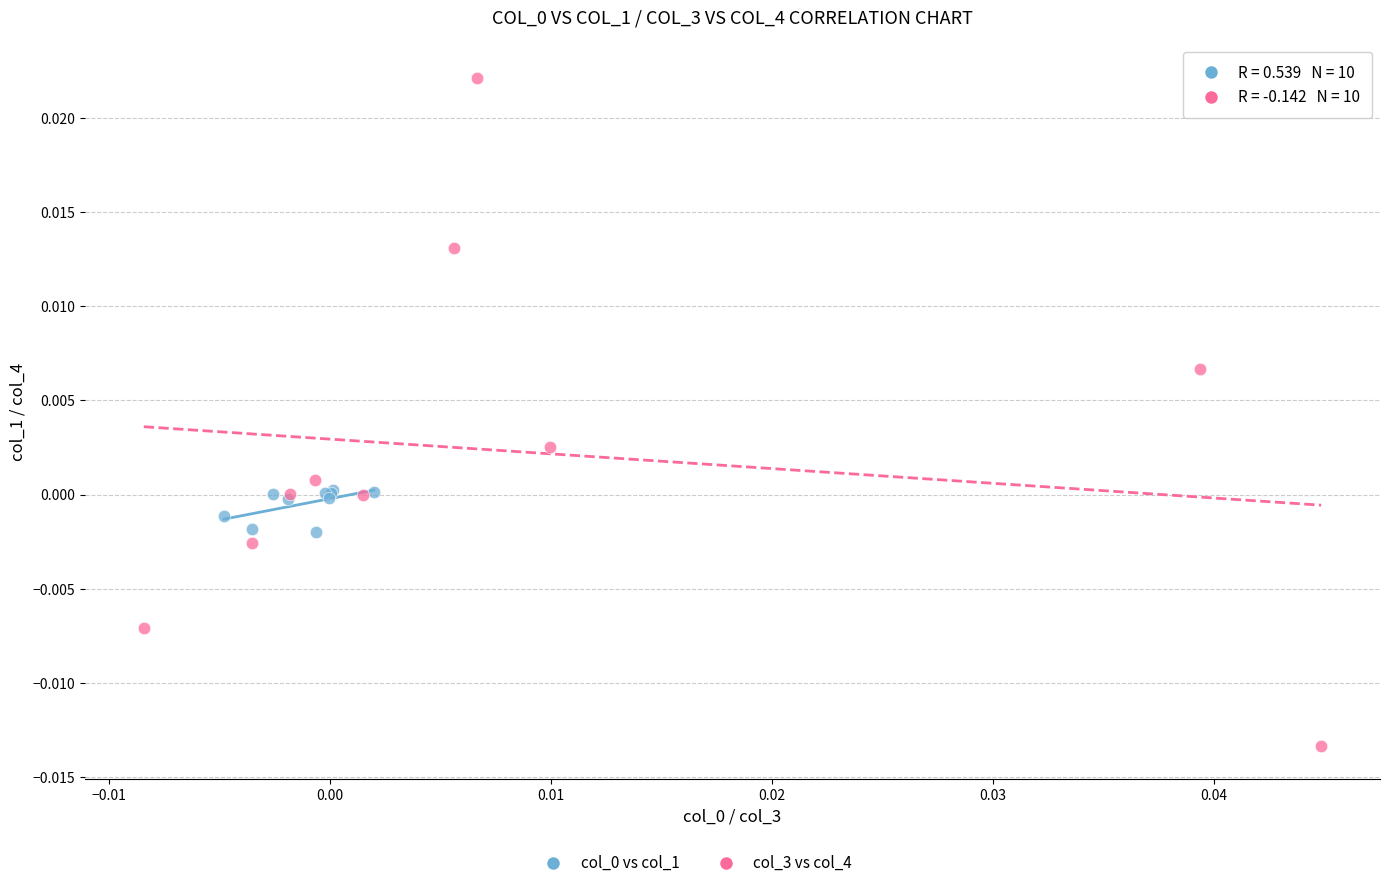

Which series has the widest spread of Y values?

col_3 vs col_4